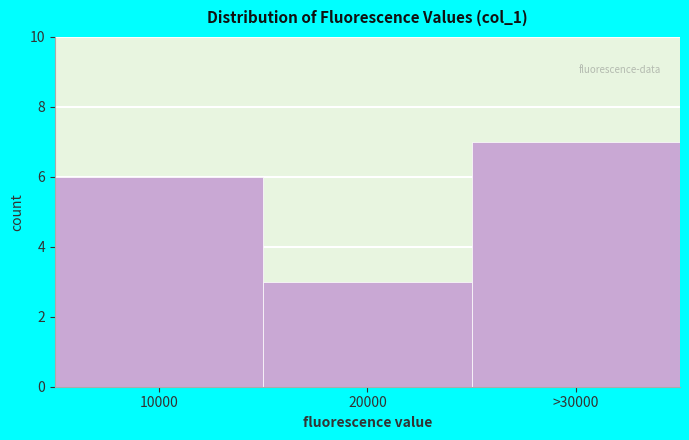

Reading left to right, extract all data points from this chart.

10000=6	20000=3	>30000=7